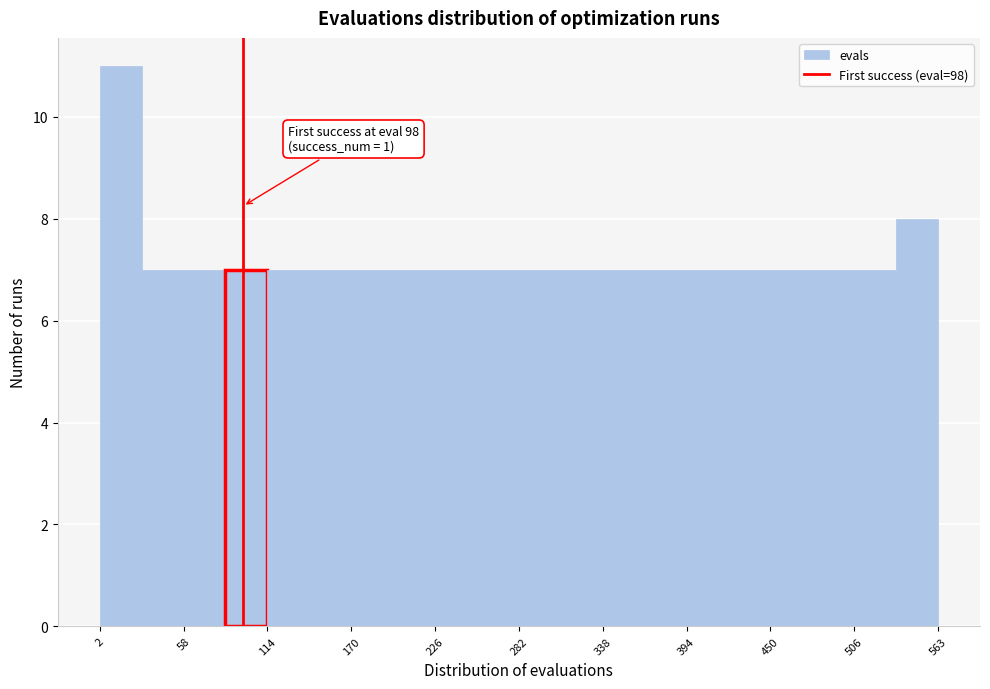

Around what value on the x-axis is the tallest bar? Give the approximate position of its centre, as read against the axis.

20